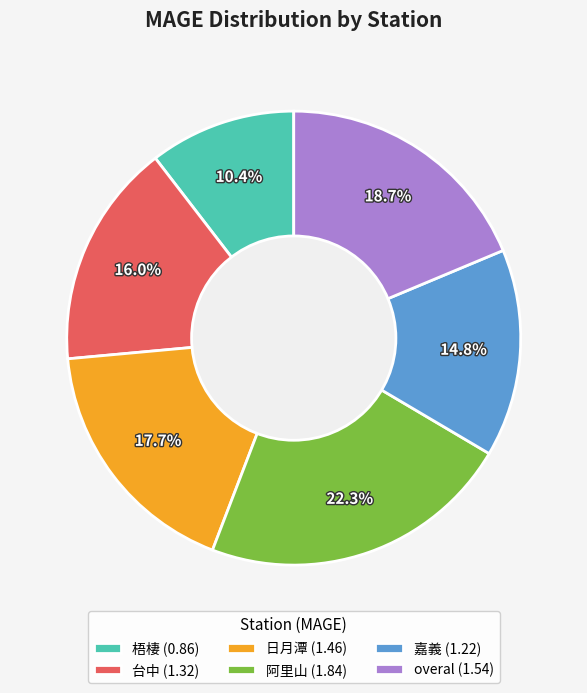

How many slices are in this pie chart?

6